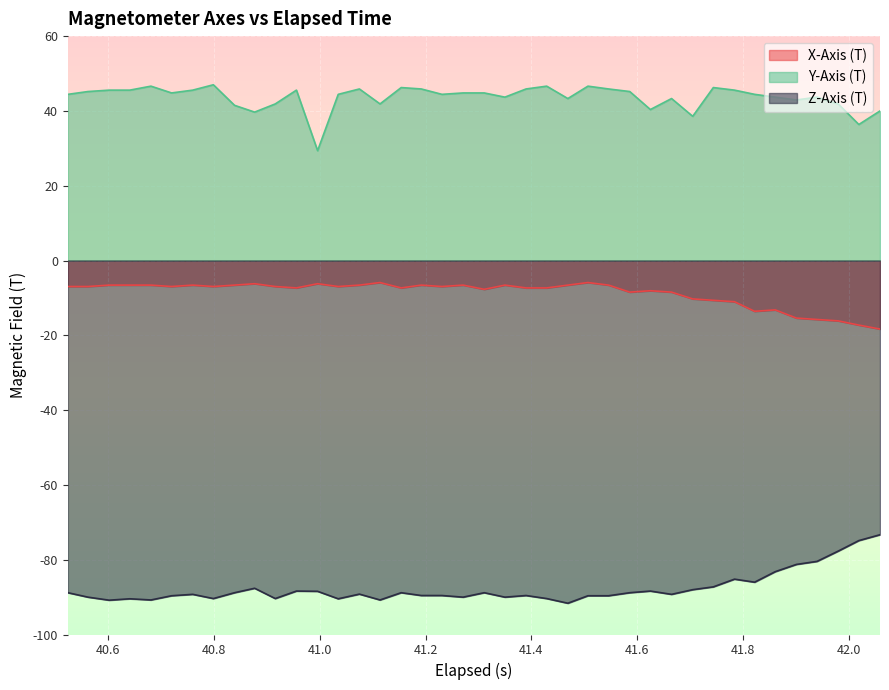

List the series in order of their overall mean, lowest first.

Z-Axis (T), X-Axis (T), Y-Axis (T)